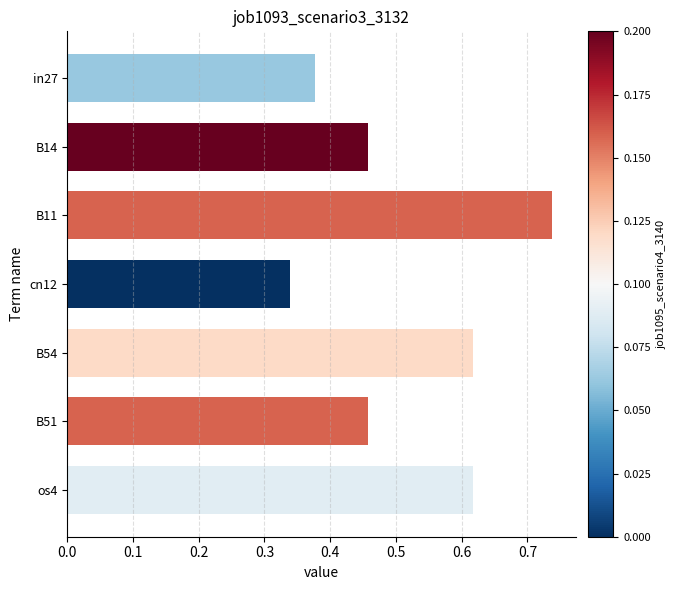

What is the sum of the values at B54 and in27?

1.0